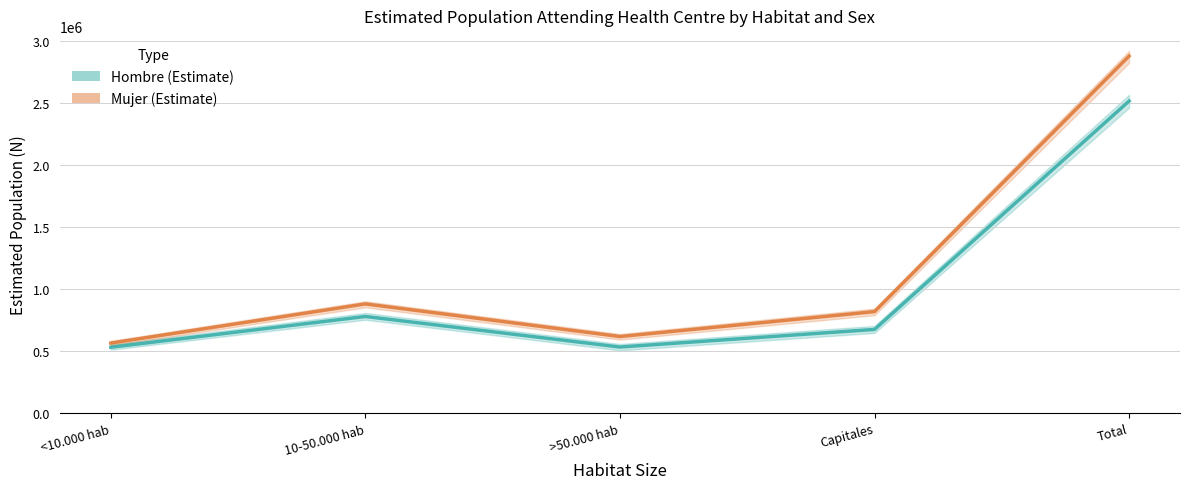

At Capitales, list the series in order from largest to smallest.

Mujer (Estimate), Hombre (Estimate)